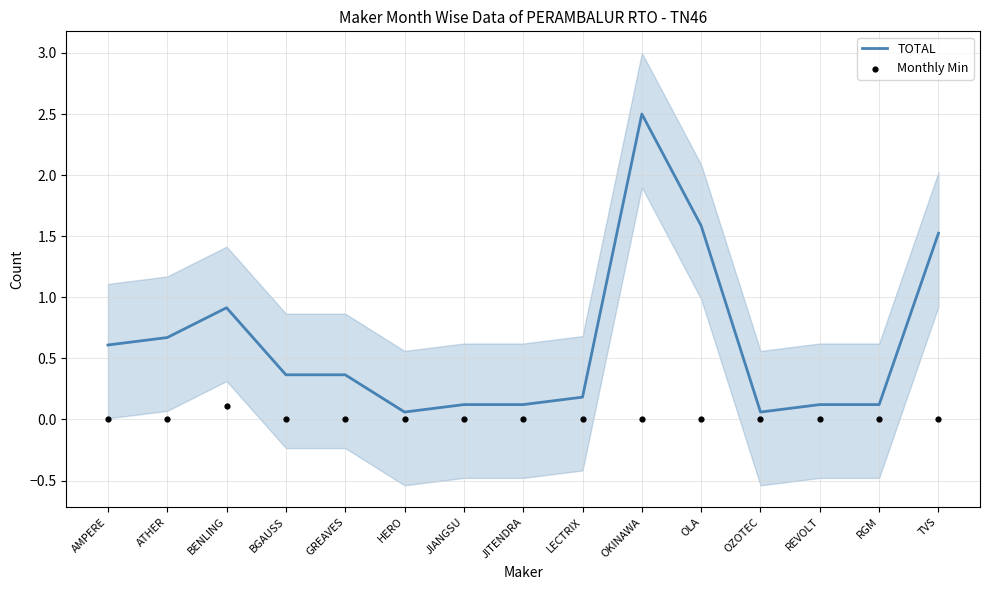

What is the total value across all series at BENLING?

1.0